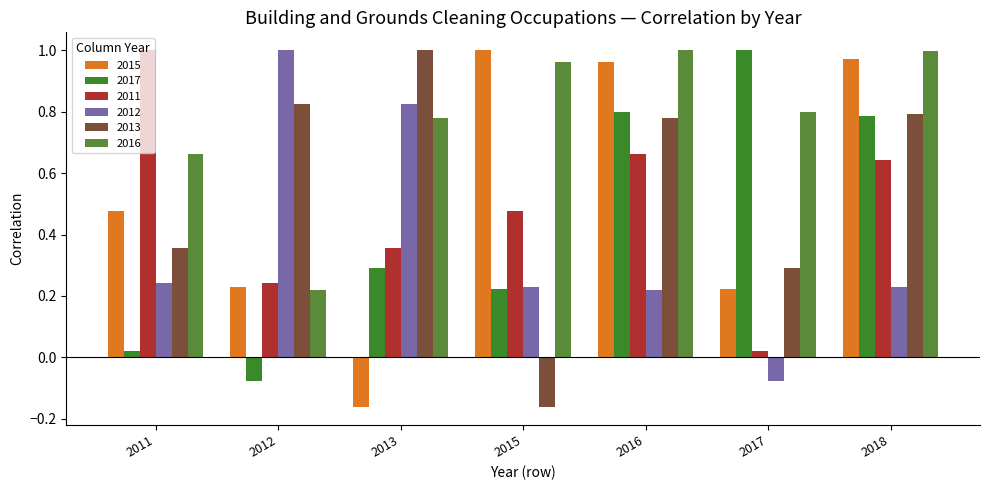

Where is 2017 nearest to the value 0?

2011